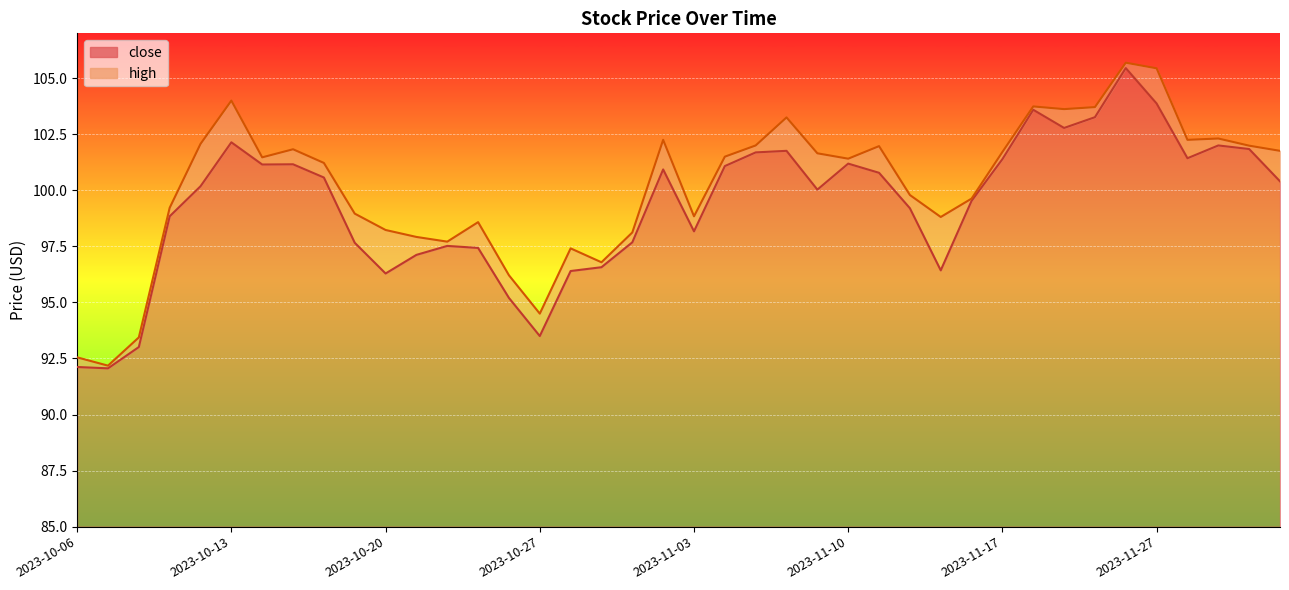

What is the sum of the close values at 2023-11-09 and 2023-11-03?

198.2